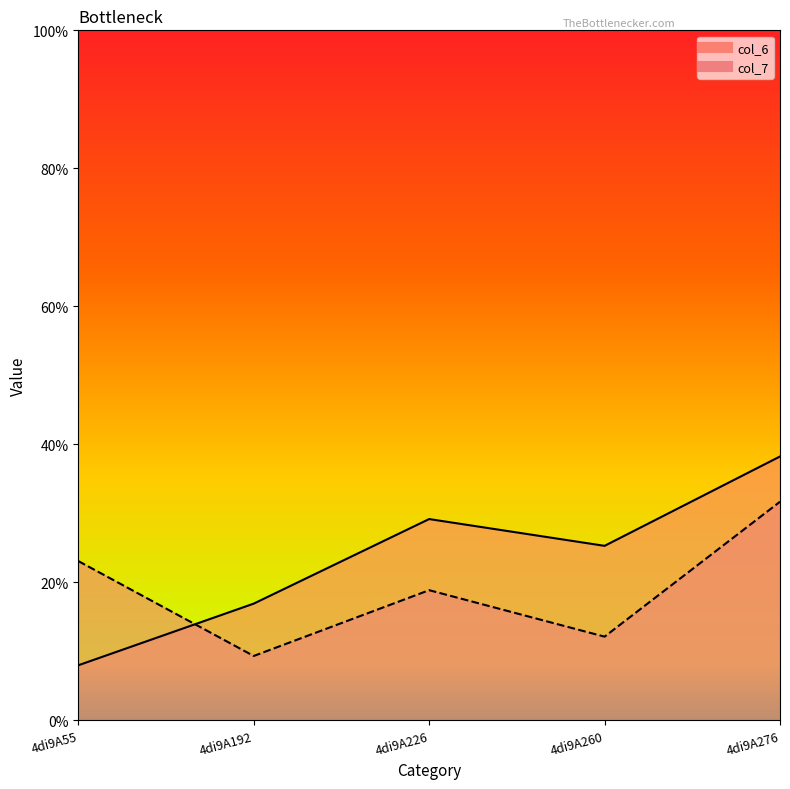

At which label does col_7 reach its minimum?

4di9A192